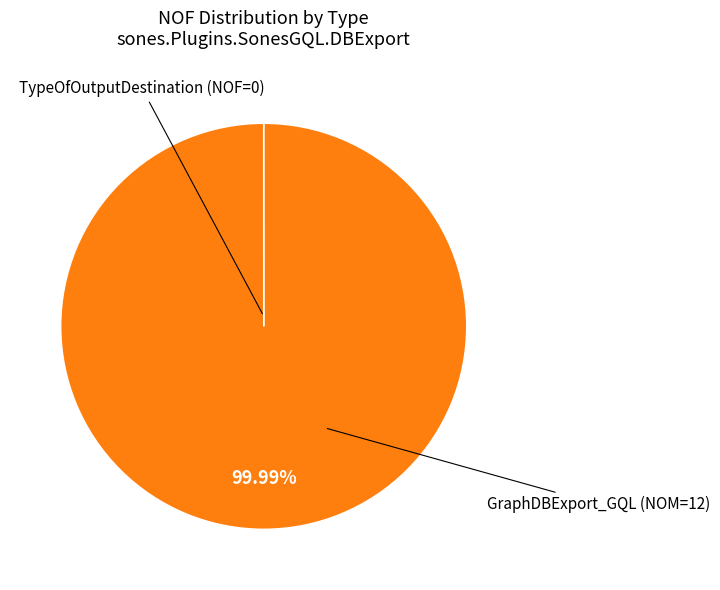

To the nearest percent, what is the difference between the largest and smallest slice percentages?

100%